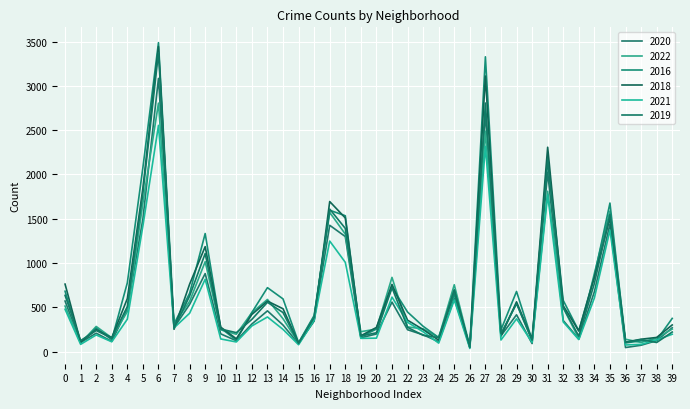

How many series are shown in this chart?

6